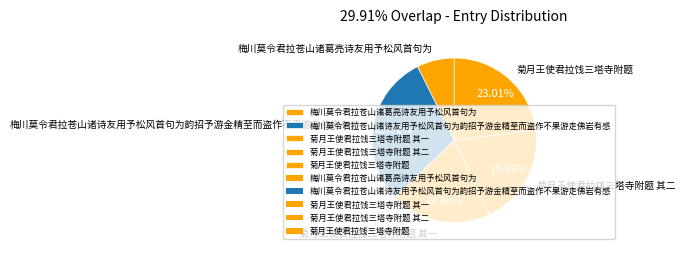

Is there any slice that represents more than half of the pie?

No